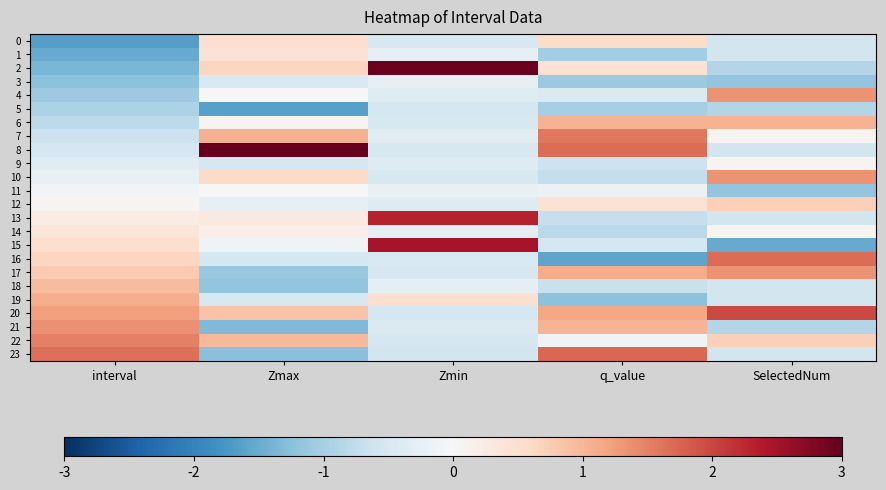

What is the maximum value shown in the chart?

3.2